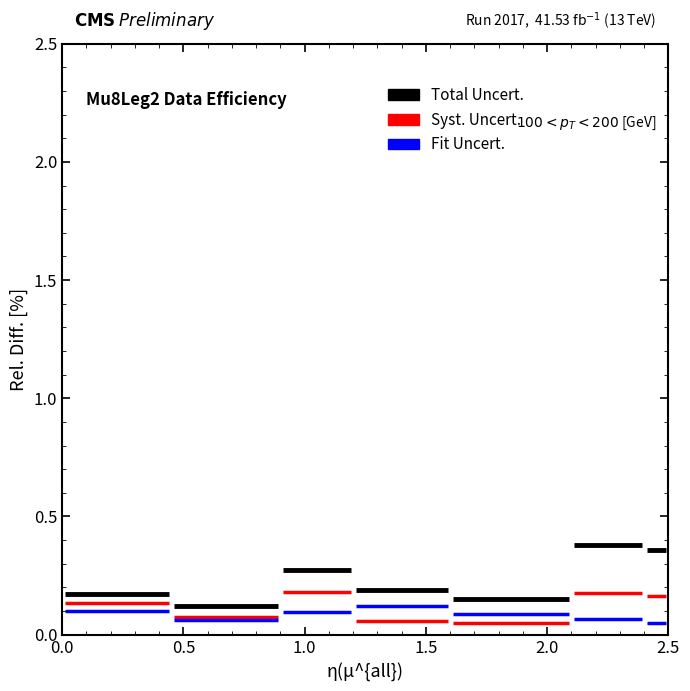

Is the value of Total Uncert. at 3 greater than the value of Fit Uncert. at 0?

Yes